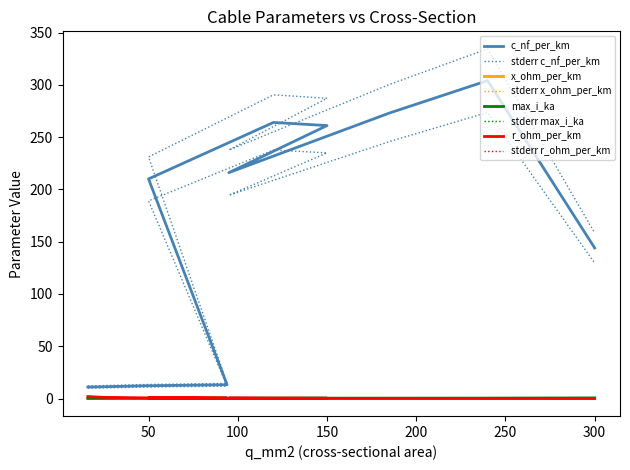

What is the total value across all series at 16?

13.3